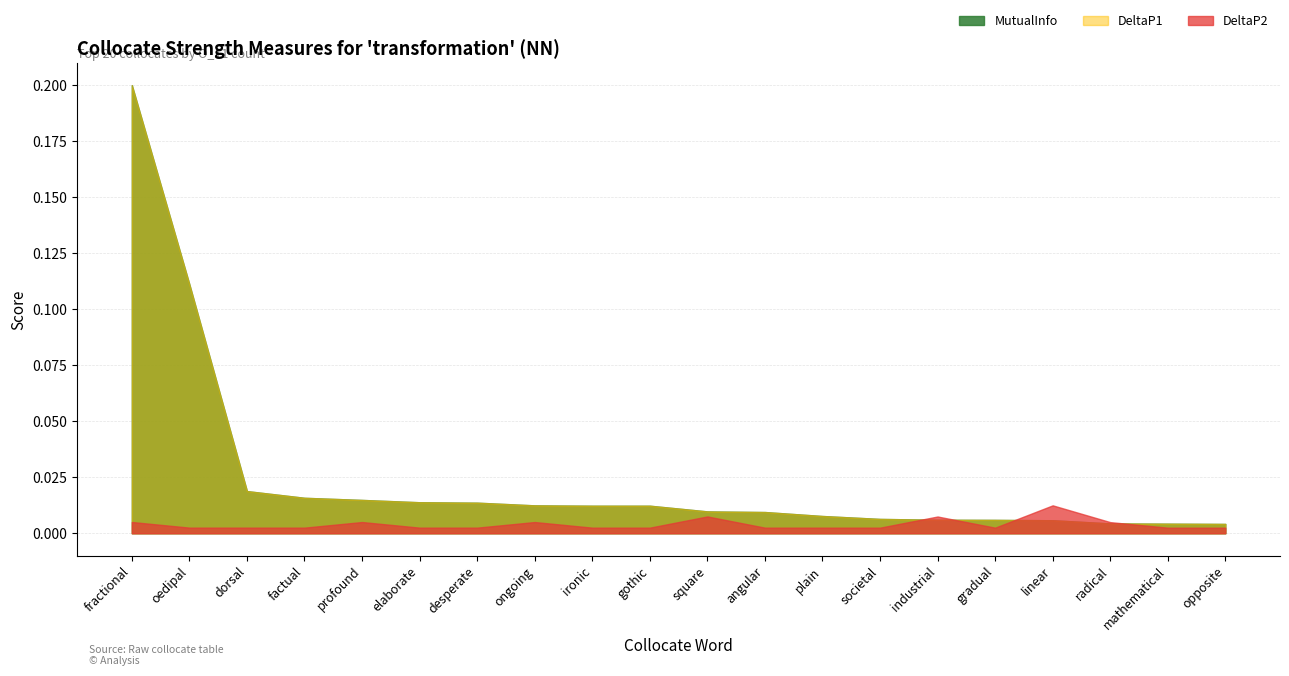

True or false: MutualInfo and DeltaP2 intersect in this chart.

True